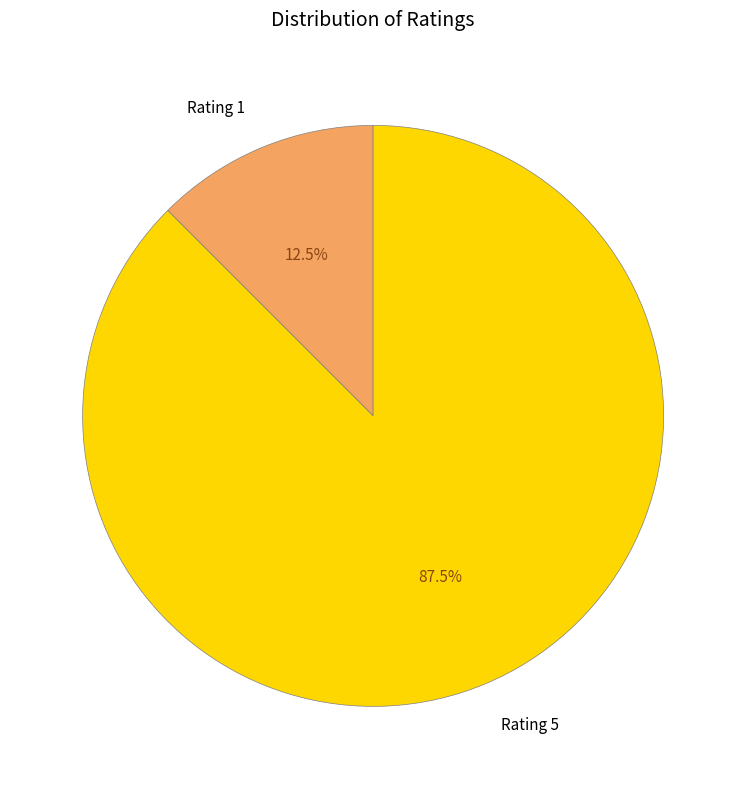

How many segments does this pie chart have?

2